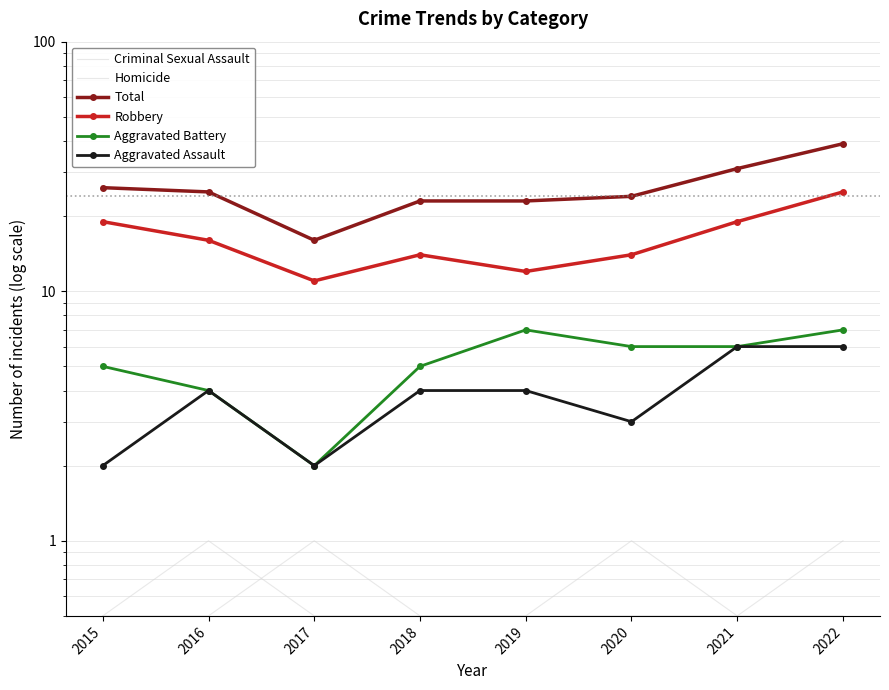

Reading left to right, what are all the values shown in this chart?

Criminal Sexual Assault: 2015=0.5	2016=1.0	2017=0.5	2018=0.5	2019=0.5	2020=1.0	2021=0.5	2022=1.0
Homicide: 2015=0.5	2016=0.5	2017=1.0	2018=0.5	2019=0.5	2020=0.5	2021=0.5	2022=0.5
Total: 2015=26.0	2016=25.0	2017=16.0	2018=23.0	2019=23.0	2020=24.0	2021=31.0	2022=39.0
Robbery: 2015=19.0	2016=16.0	2017=11.0	2018=14.0	2019=12.0	2020=14.0	2021=19.0	2022=25.0
Aggravated Battery: 2015=5.0	2016=4.0	2017=2.0	2018=5.0	2019=7.0	2020=6.0	2021=6.0	2022=7.0
Aggravated Assault: 2015=2.0	2016=4.0	2017=2.0	2018=4.0	2019=4.0	2020=3.0	2021=6.0	2022=6.0